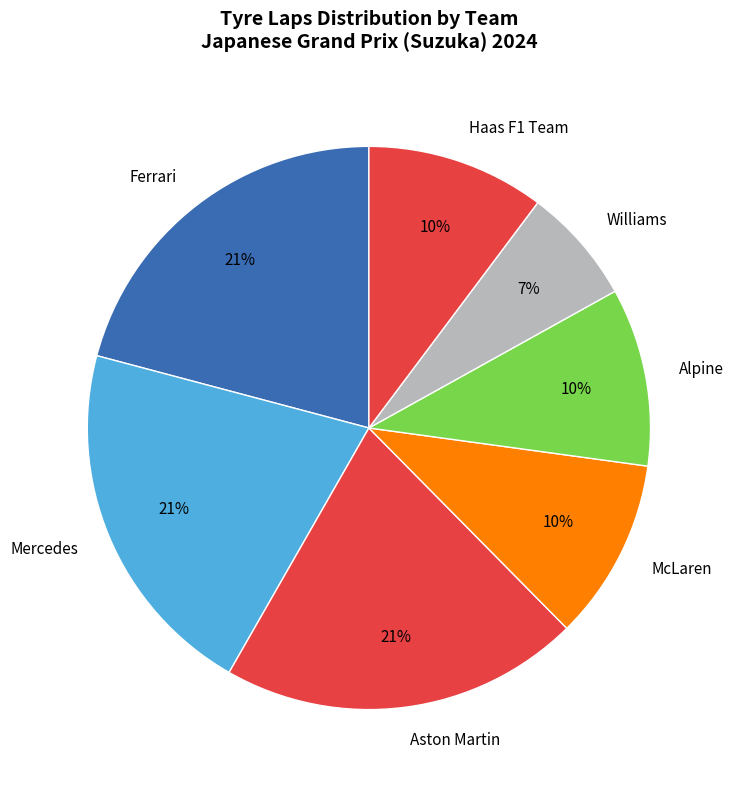

How many slices are in this pie chart?

7